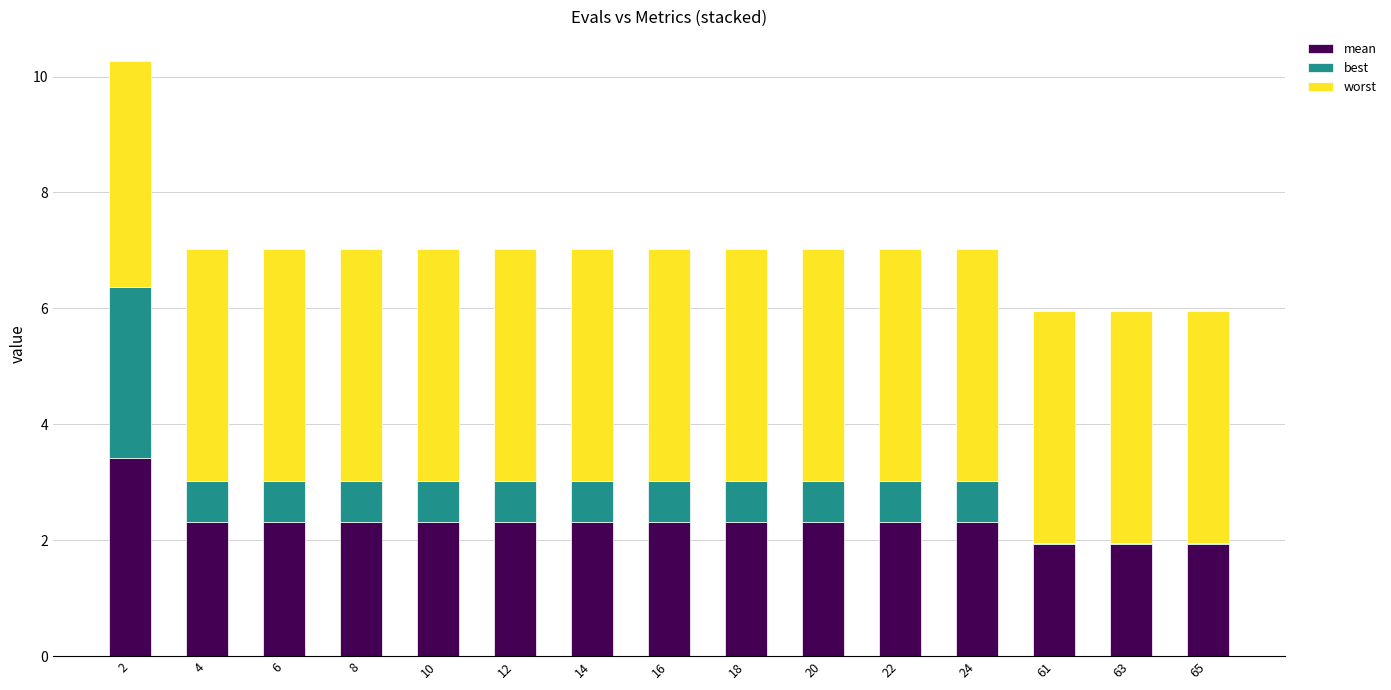

What is the maximum value for mean?

3.4